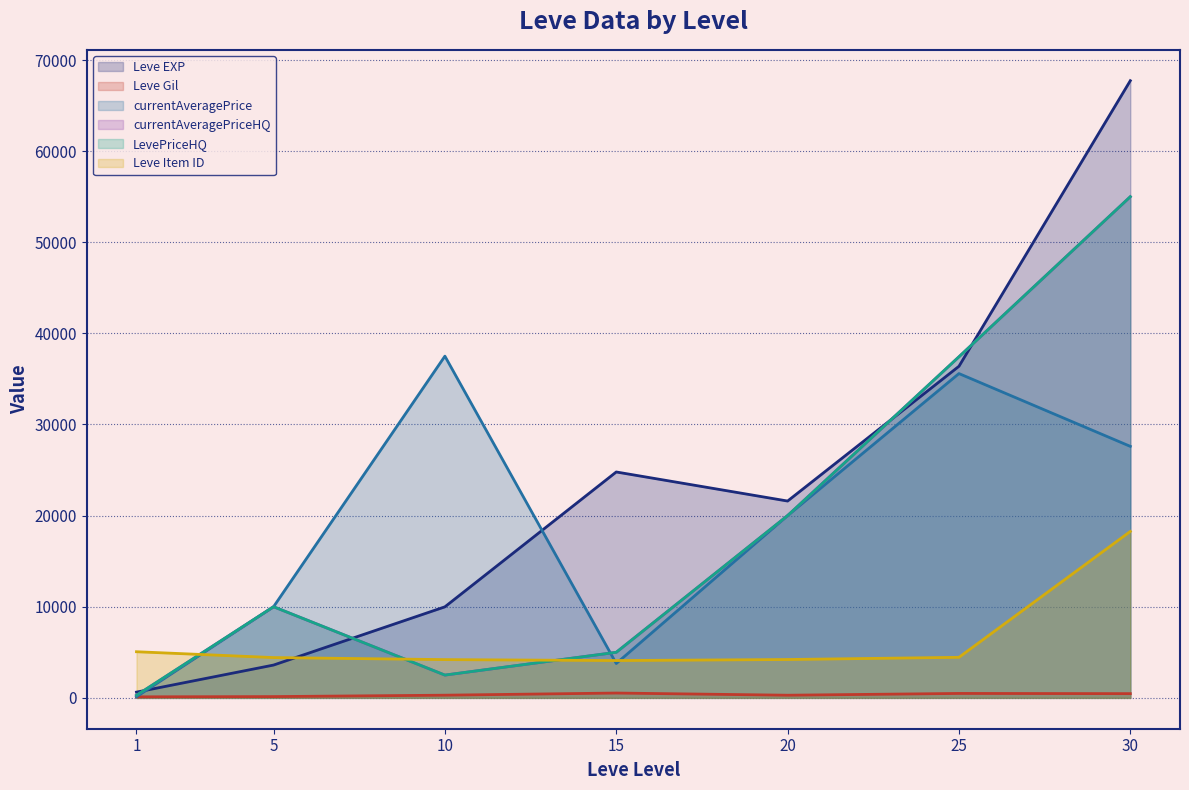

Is the value of Leve Item ID at 5 greater than the value of currentAveragePriceHQ at 1?

Yes